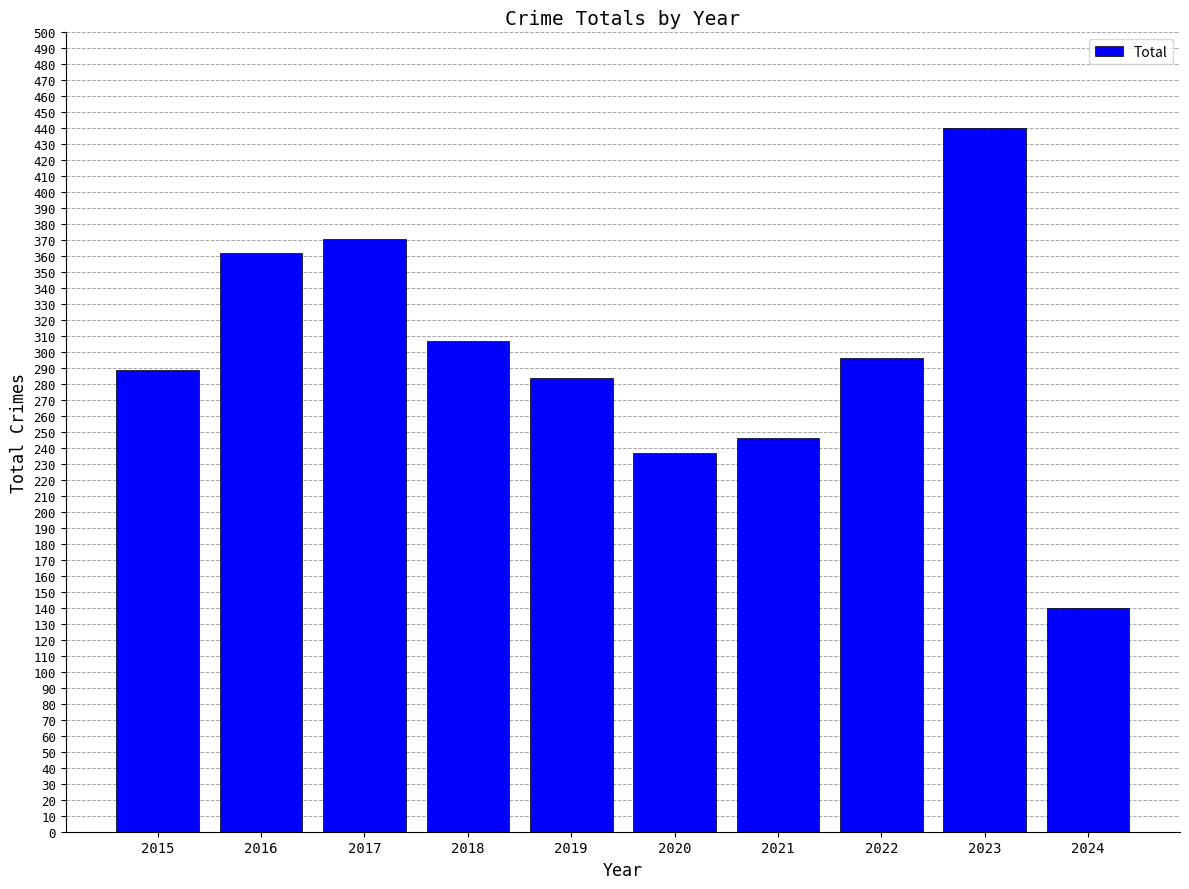

What is the maximum value shown in the chart?

440